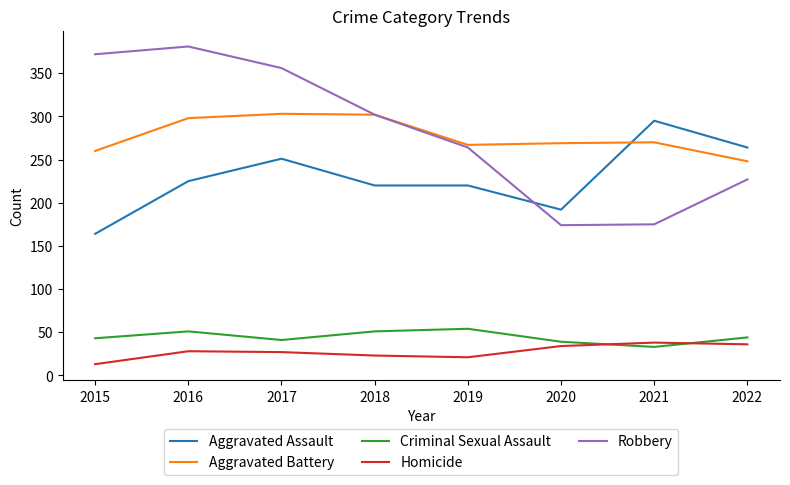

Where do Aggravated Assault and Aggravated Battery first cross each other?

2020 and 2021